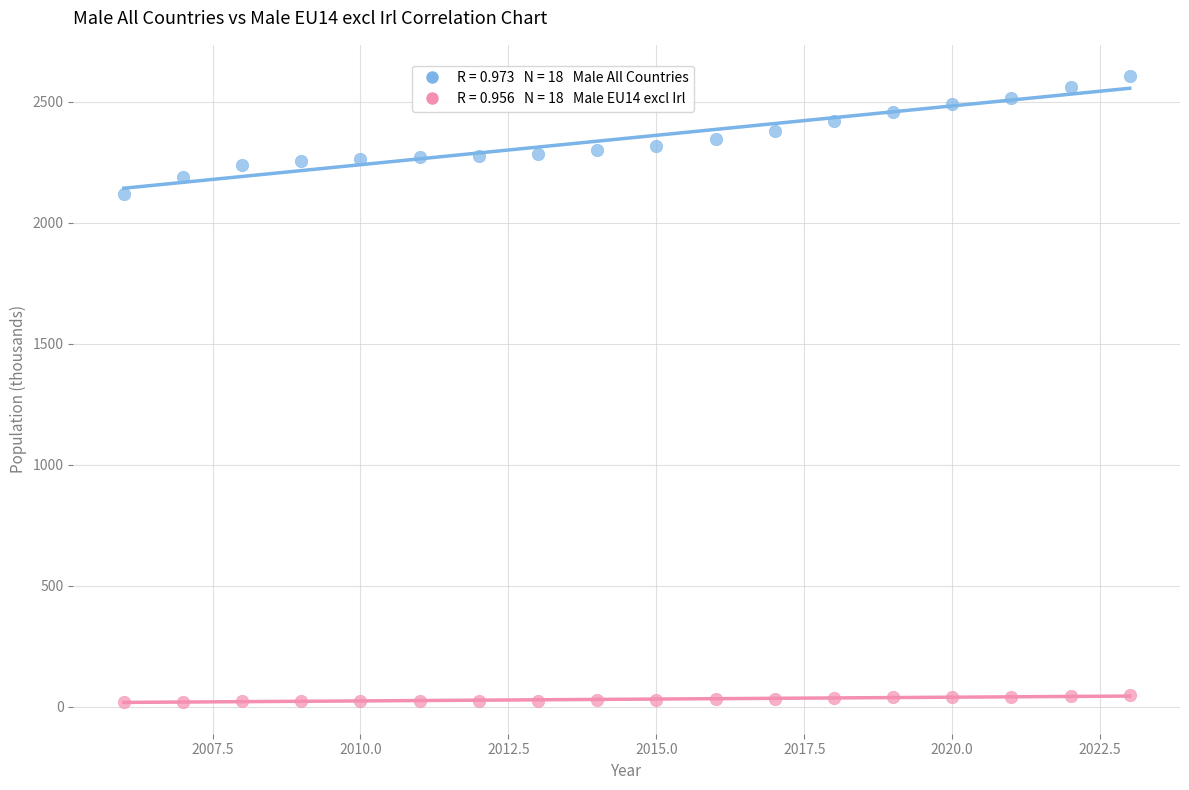

Across all data points, what is the range of X values (max minus min)?

17.0